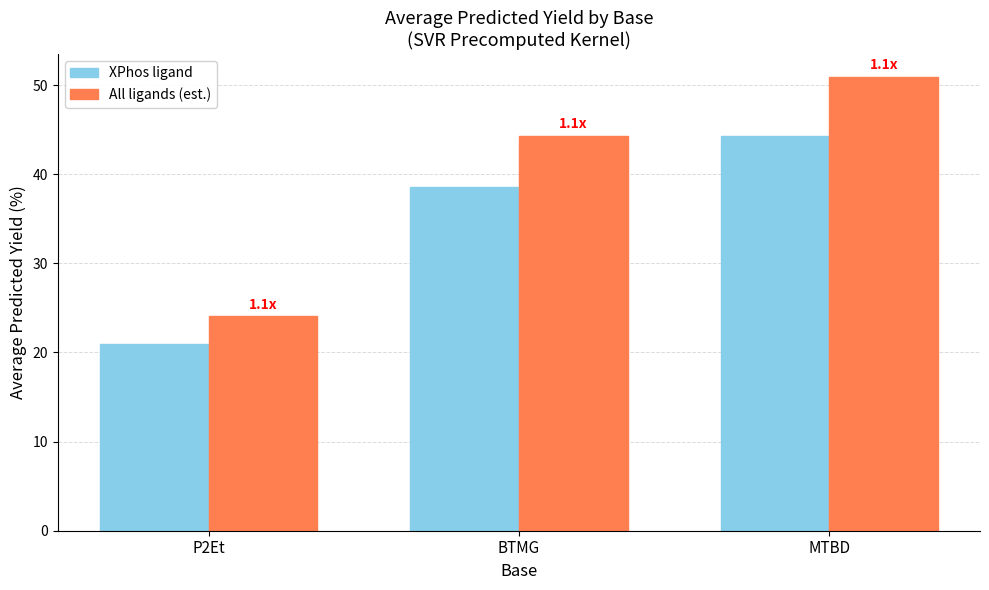

What is the smallest value displayed?

20.9